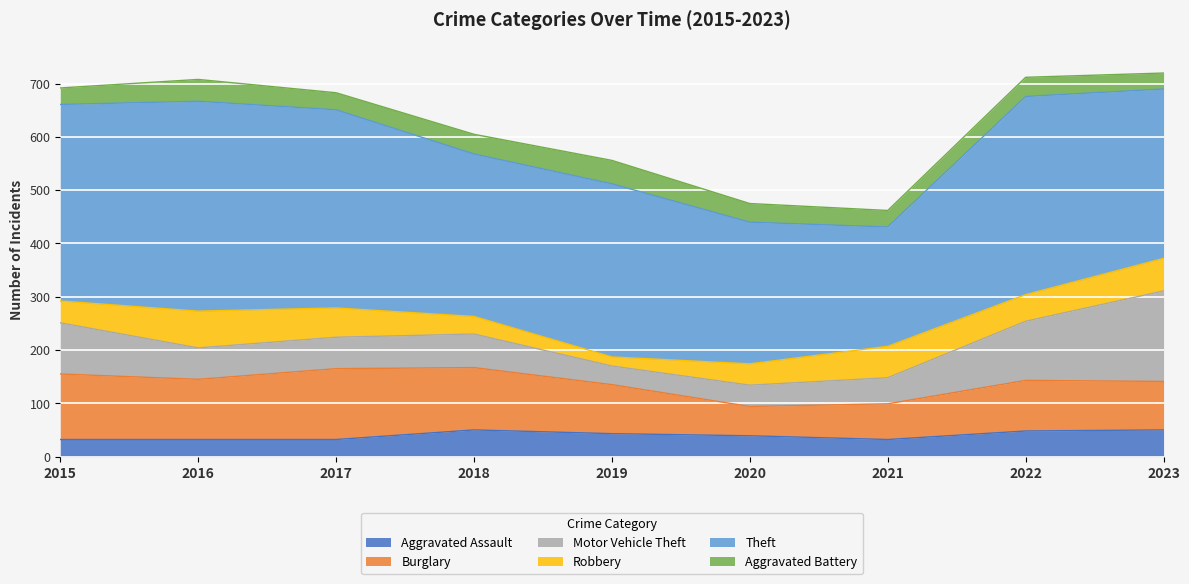

What value does the Theft series have at 2015, to the nearest 50?

350